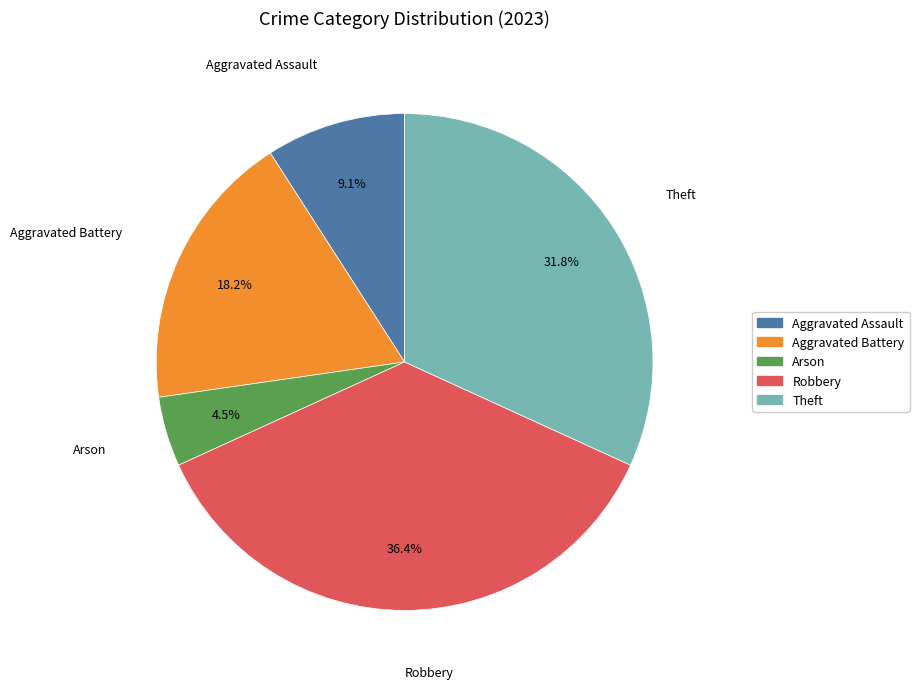

What percentage do Aggravated Battery and Aggravated Assault together represent?

27.3%